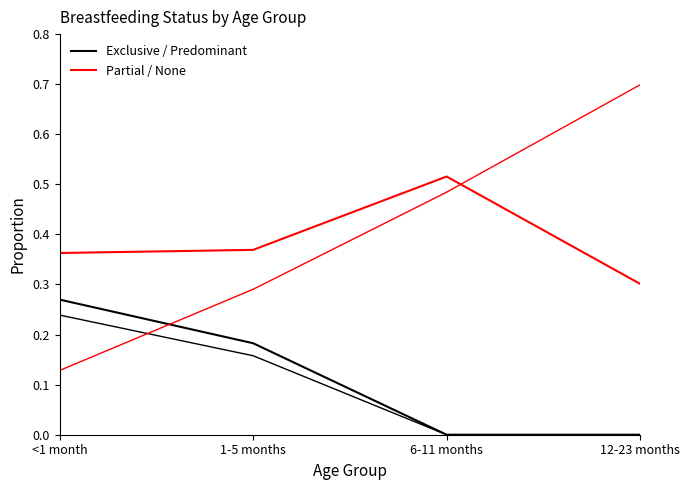

How many lines are shown in the chart?

4